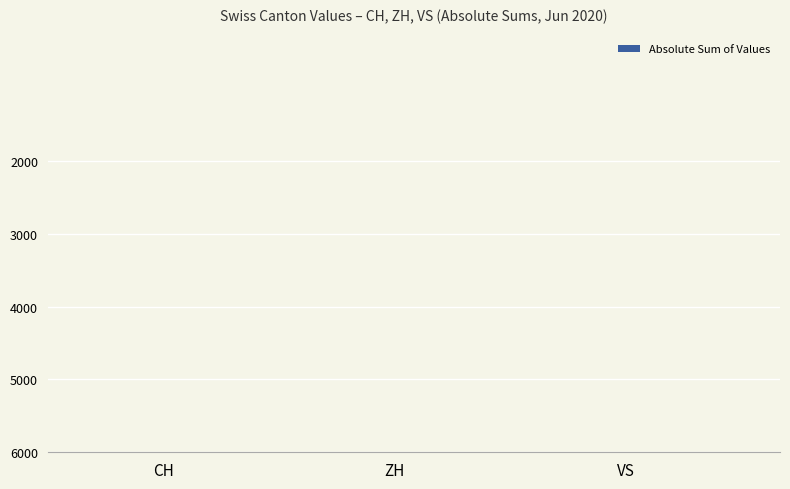

Count the number of values greater than 12.

1